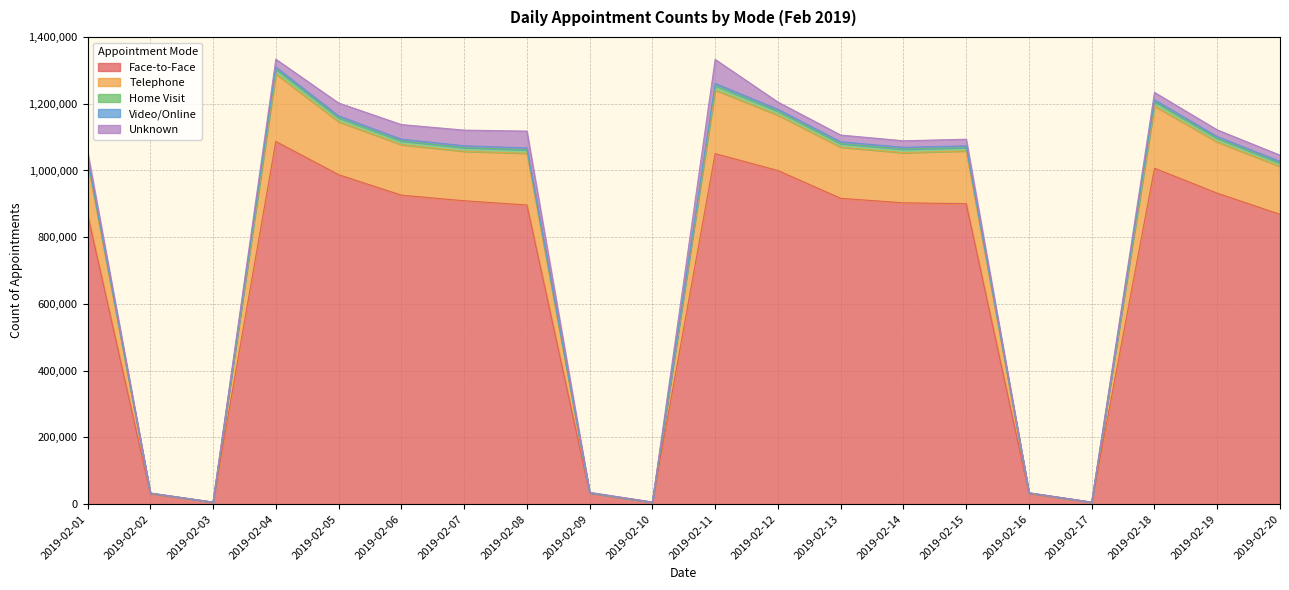

What is the highest value of the Face-to-Face series?

1087040